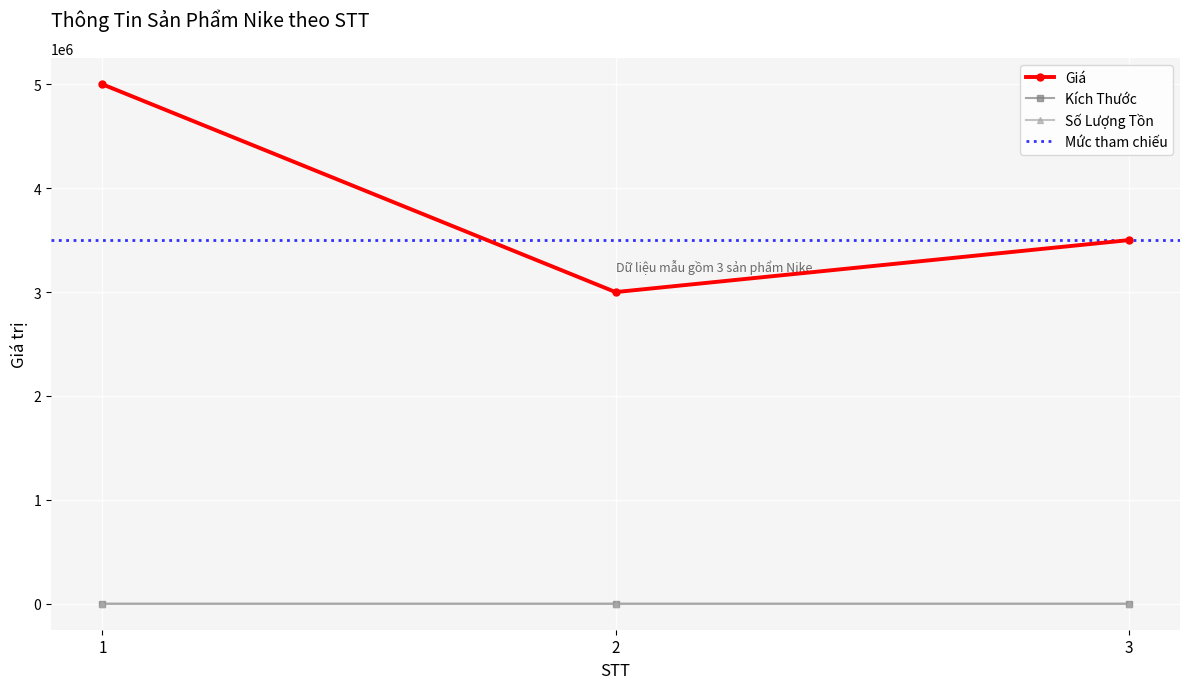

The value of Giá at 3 is 4877736. True or false?

False